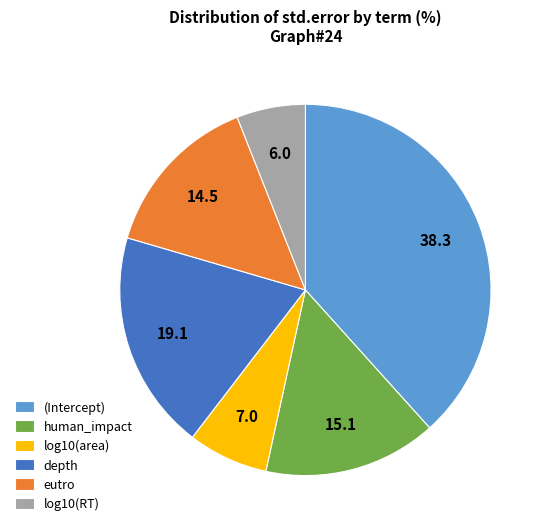

Rank the categories by value from lowest to highest.

log10(RT), log10(area), eutro, human_impact, depth, (Intercept)